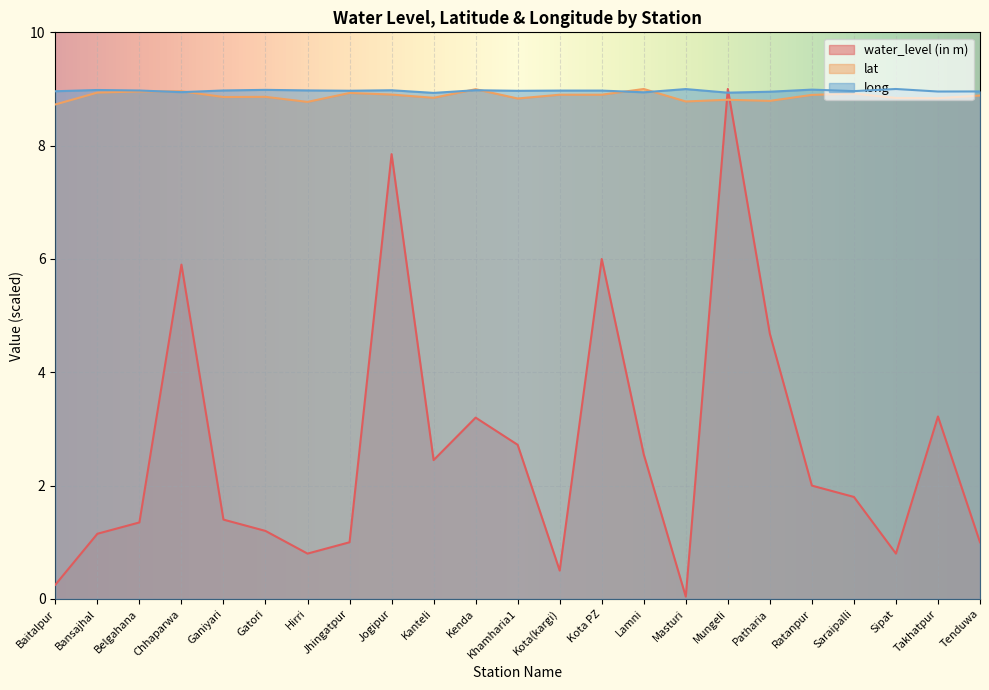

At which category is the sum across all series the highest?

Mungeli